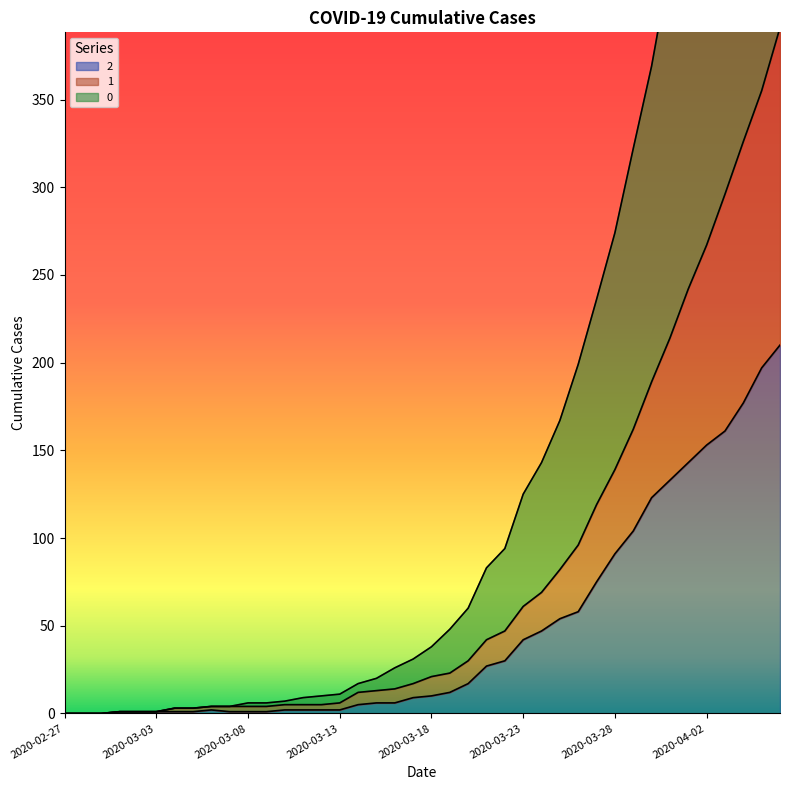

What is the value of the 0 point at the 34th from the left?

427